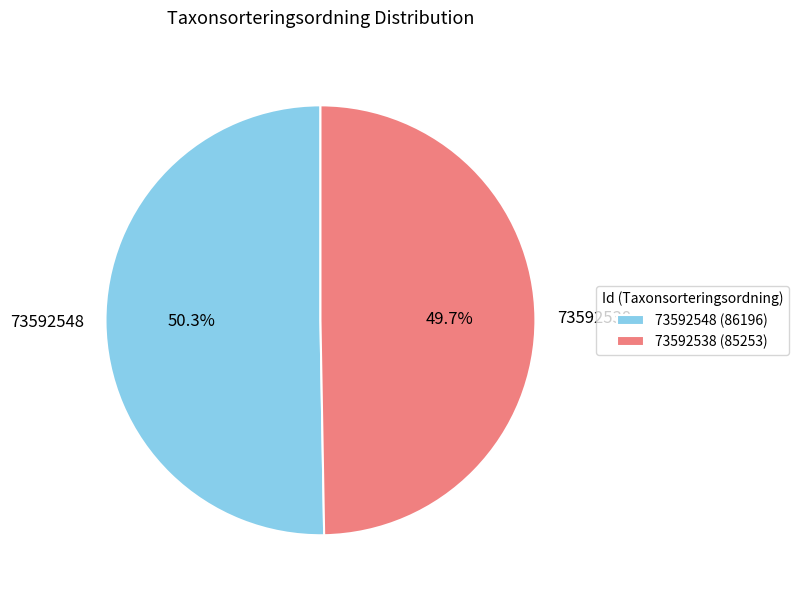

Which slice is the largest?

73592548